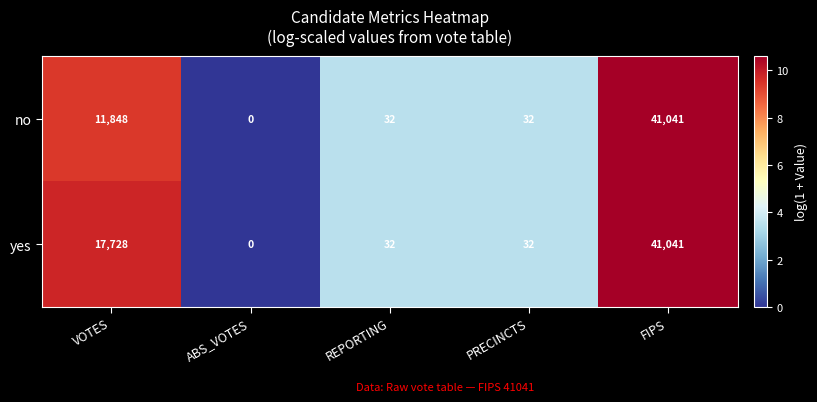

Rank the series by their average value, from lowest to highest.

no, yes